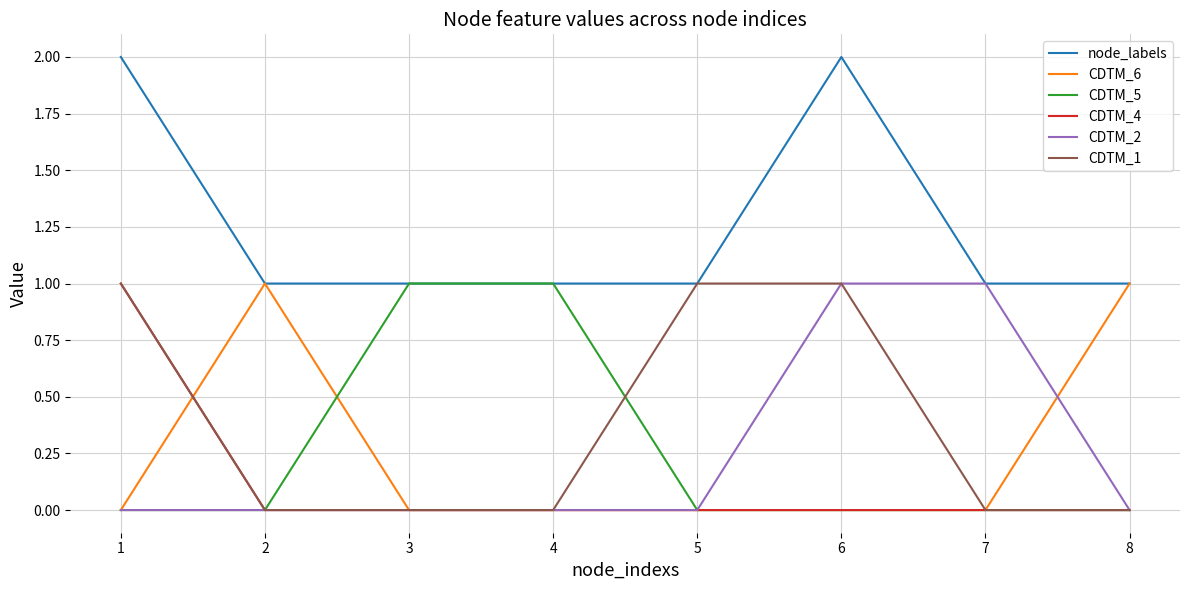

What is the difference between the CDTM_5 values at 3 and 5?

1